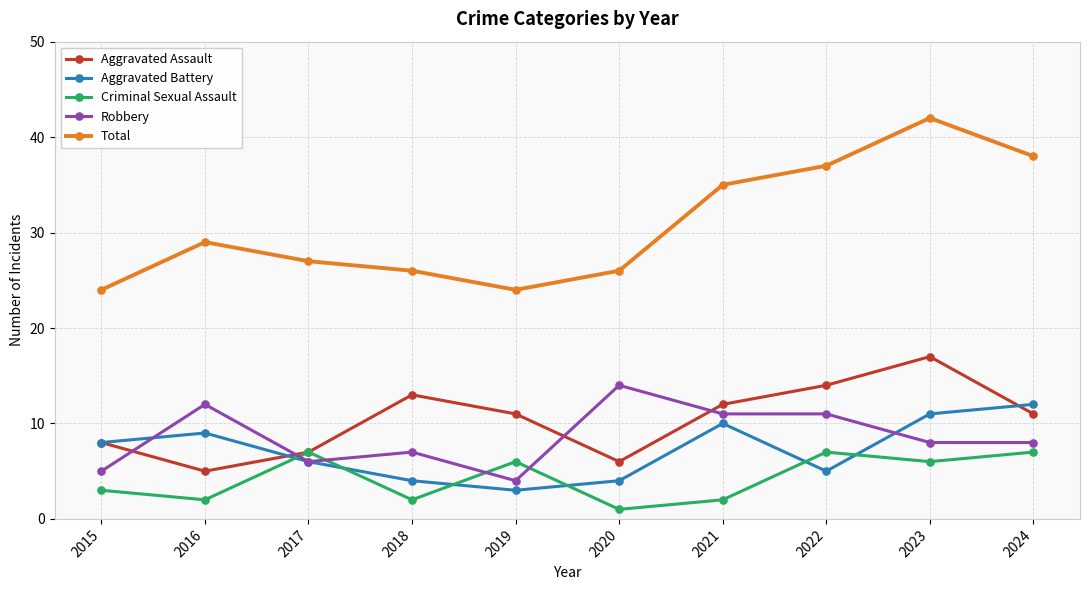

What is the value of the Aggravated Battery point at the 7th from the left?

10